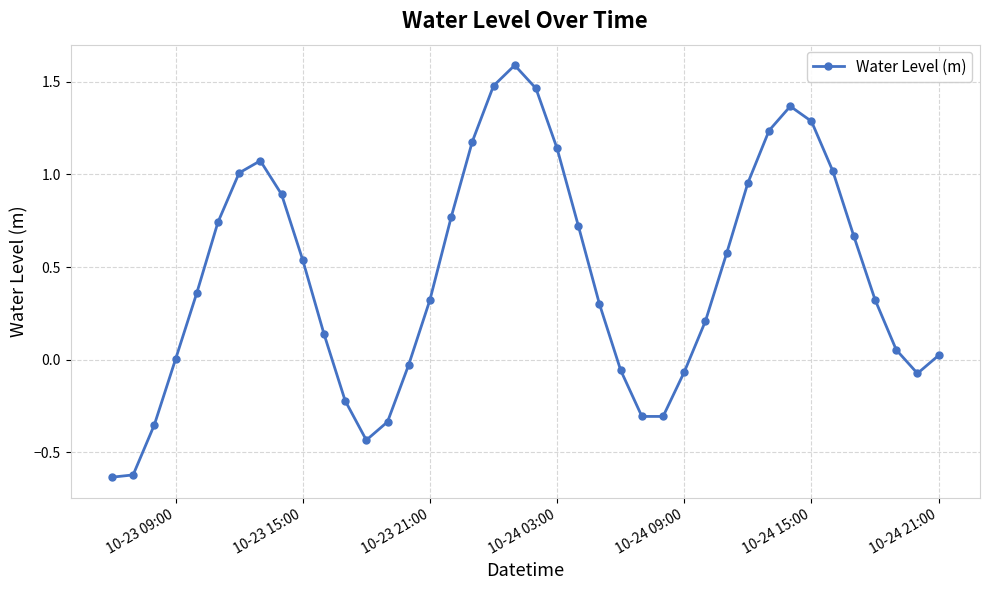

True or false: there are more than 1 points higher than both neighbors.

True